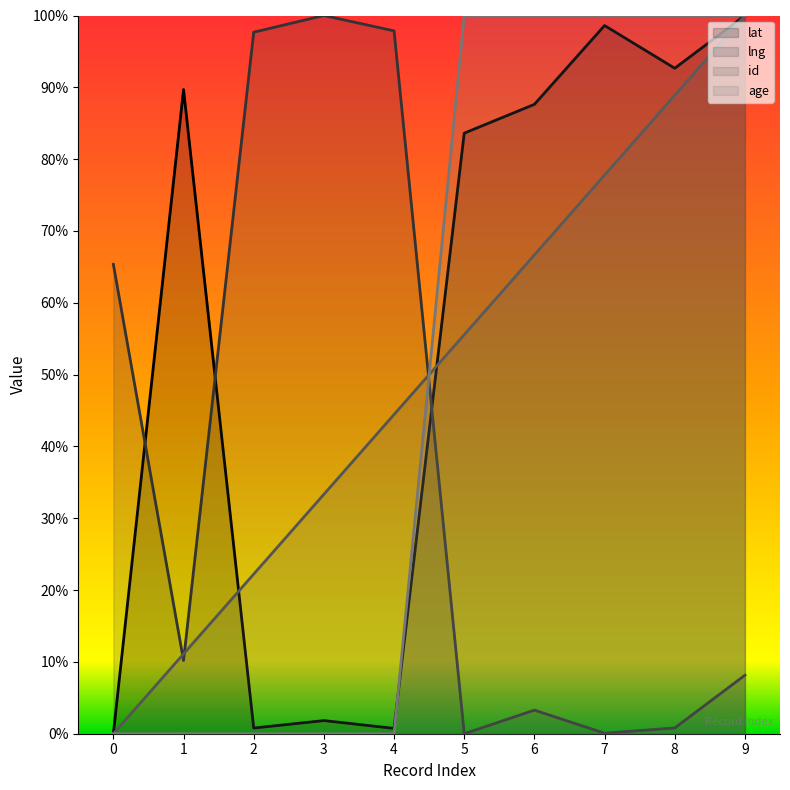

Does the chart have visible grid lines?

No